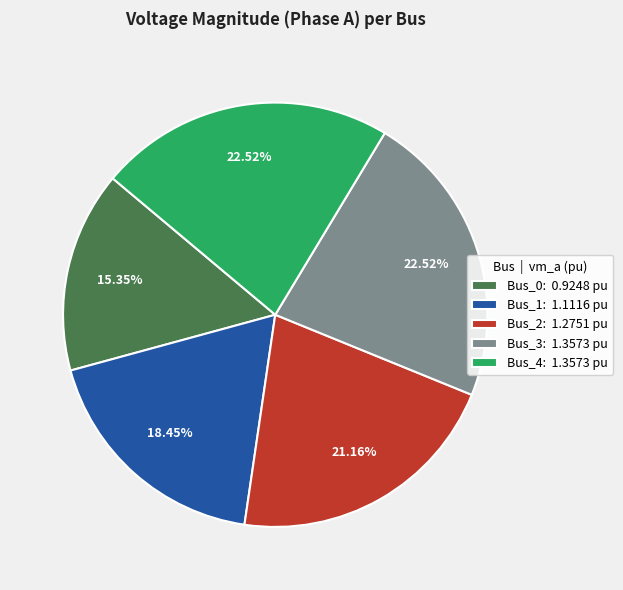

To the nearest percent, what percentage of the pie is Bus_0?

15%